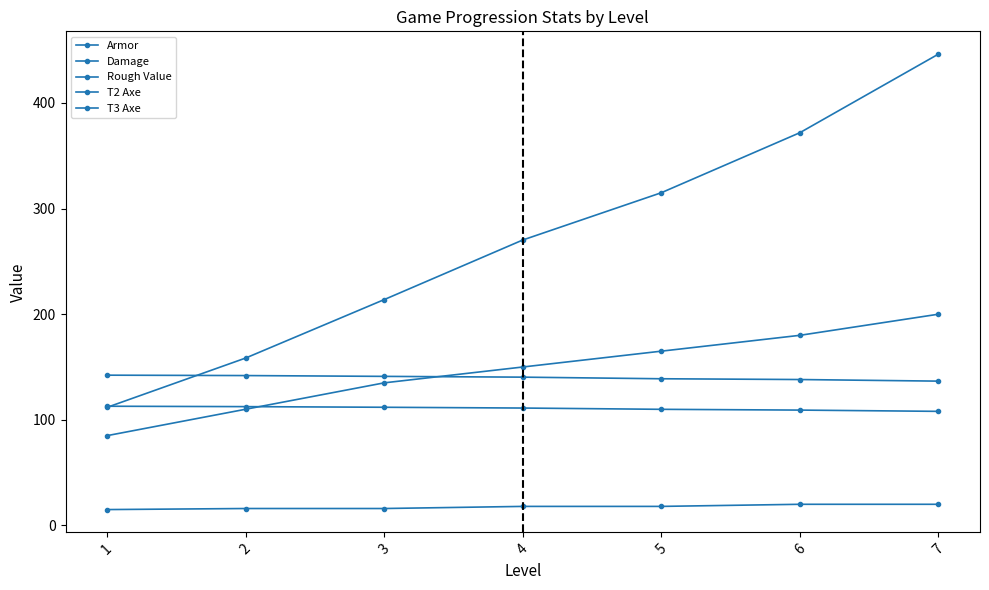

What is the sum of the Damage values at 5 and 2?

275.0